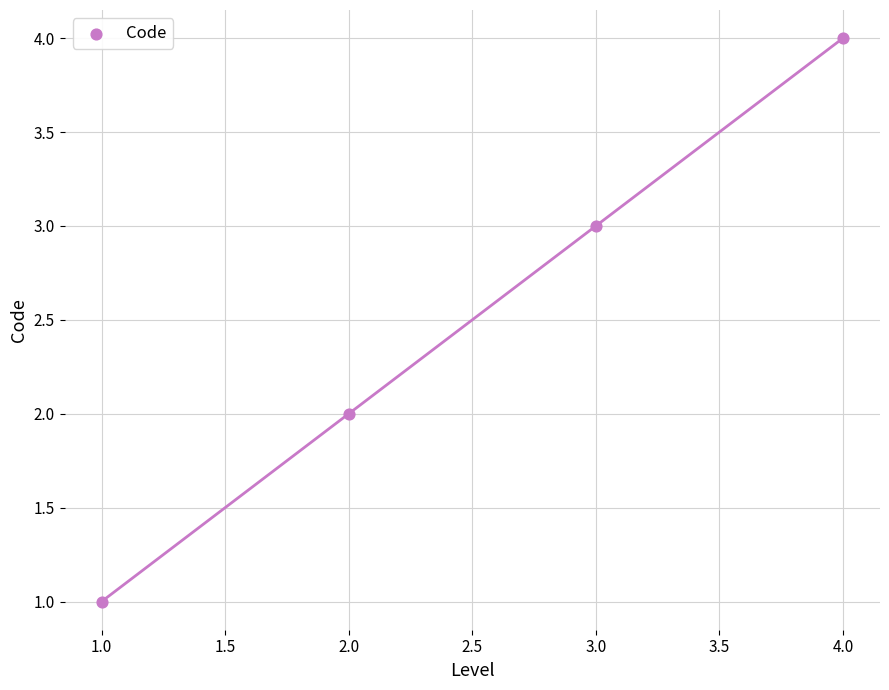

What is the range of X values (max minus min)?

3